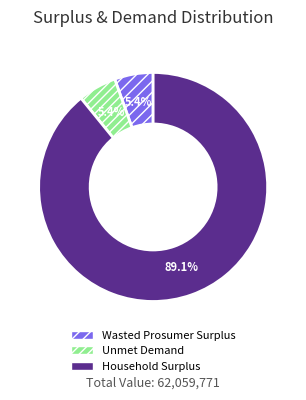

Is it true that Unmet Demand is 5% of the pie?

True